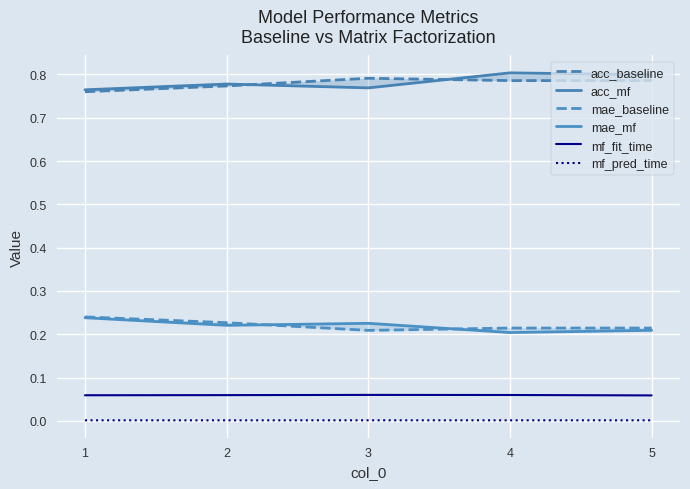

Is it true that mf_pred_time equals 0.0 at 5?

True